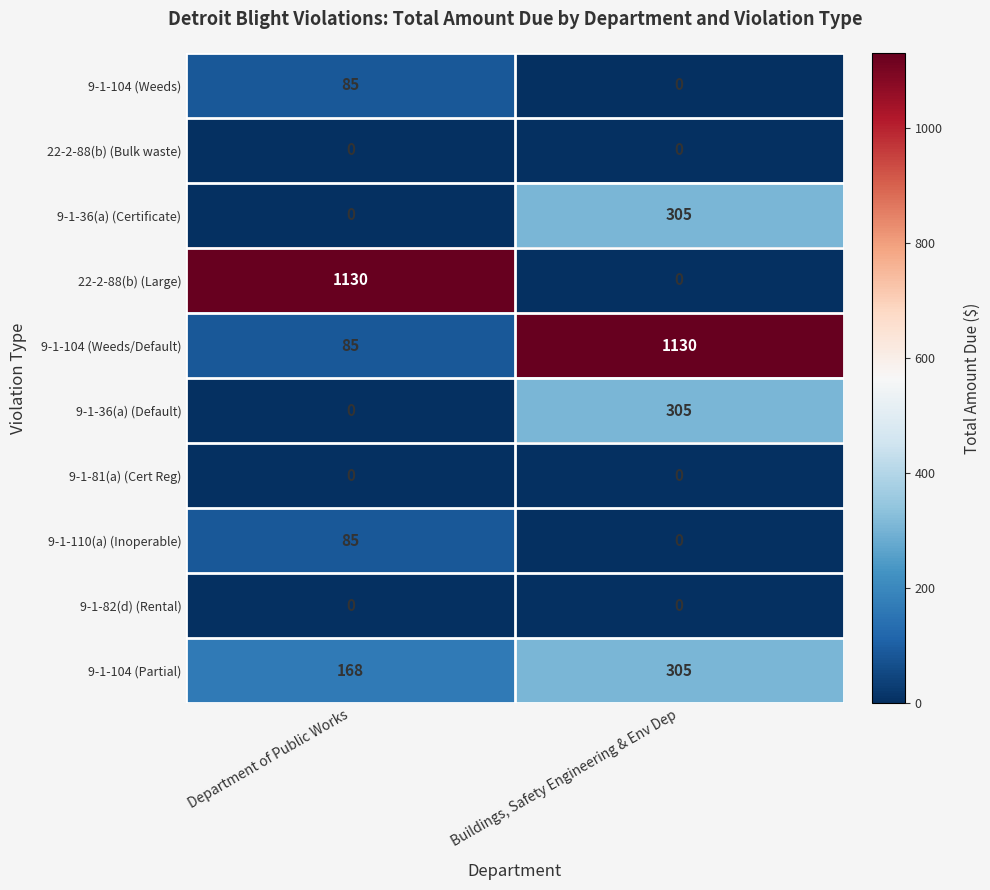

At which label is 9-1-110(a) (Inoperable) closest to 42?

Buildings, Safety Engineering & Env Dep